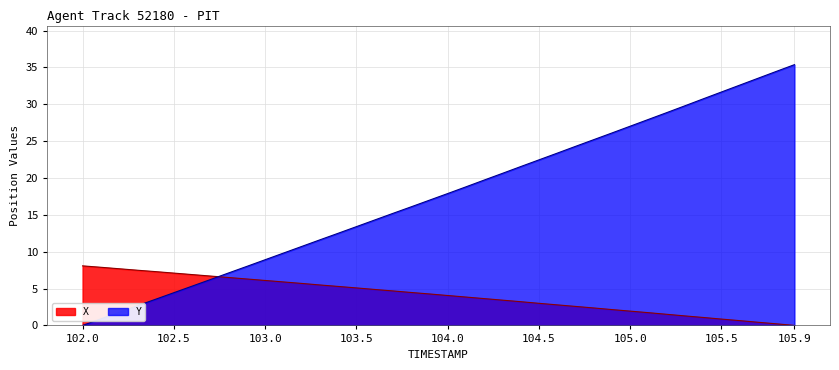

Which series has the largest total across all categories?

Y